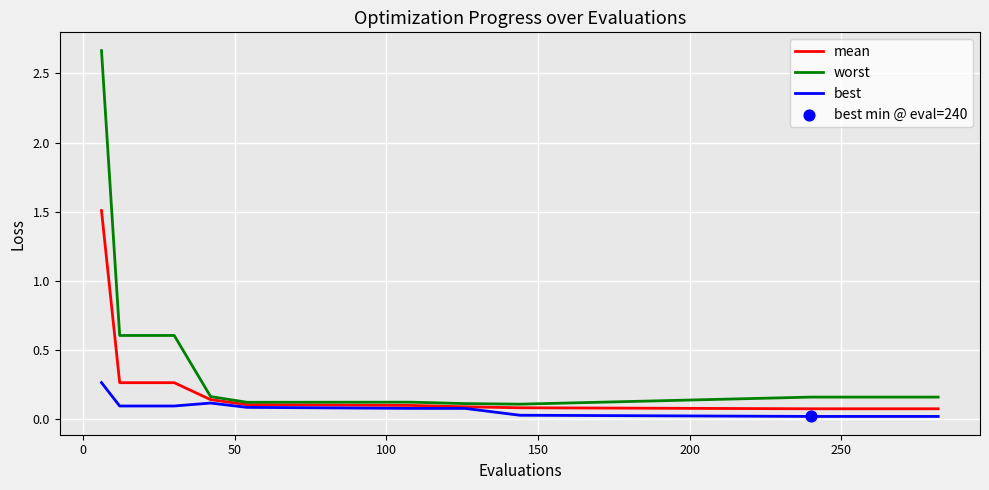

Which series has the widest spread of values?

worst